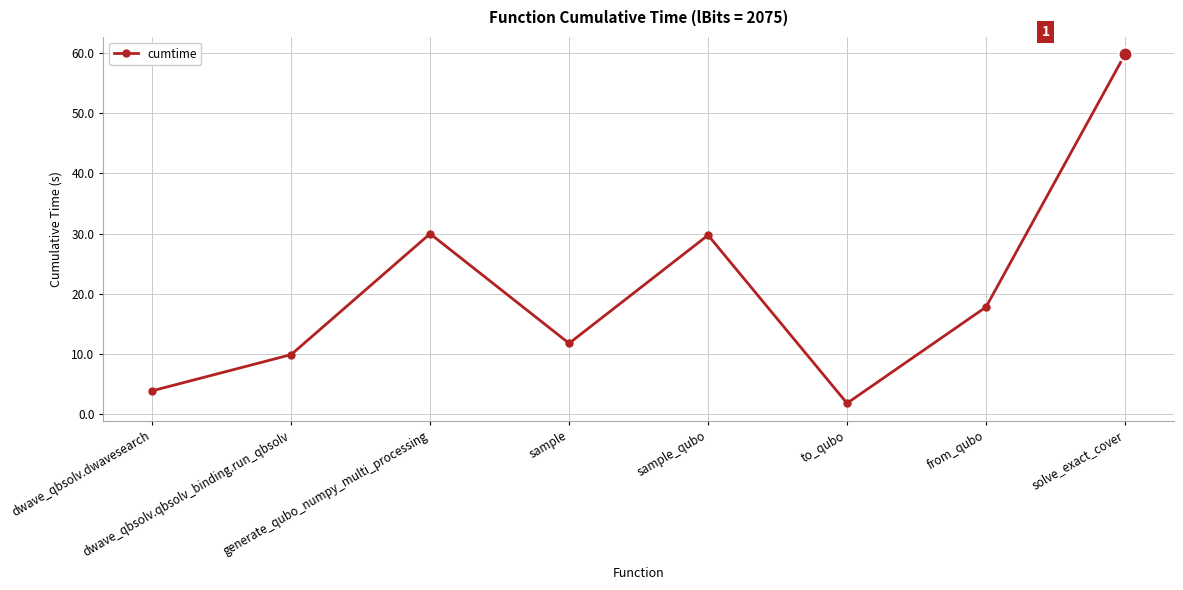

What is the difference between the maximum and minimum values?

57.9